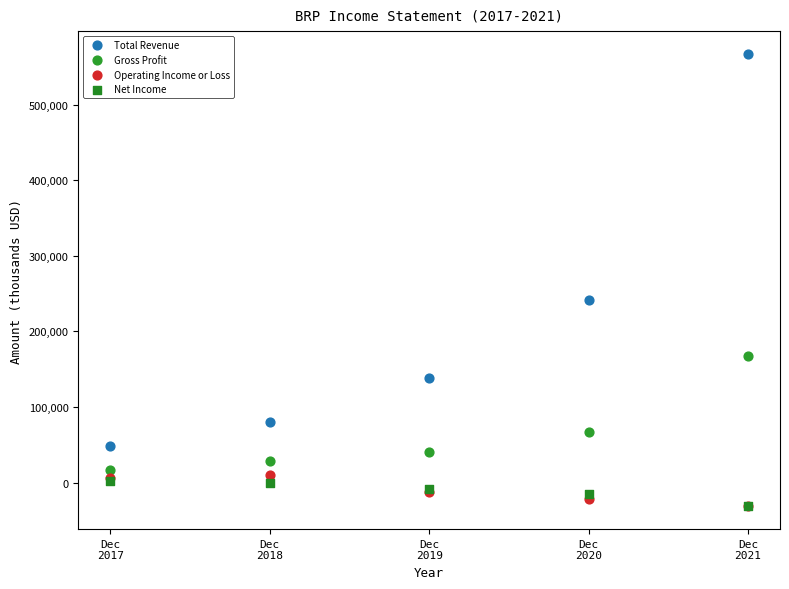

In the Total Revenue series, what Y value is closest to 307650?

240900